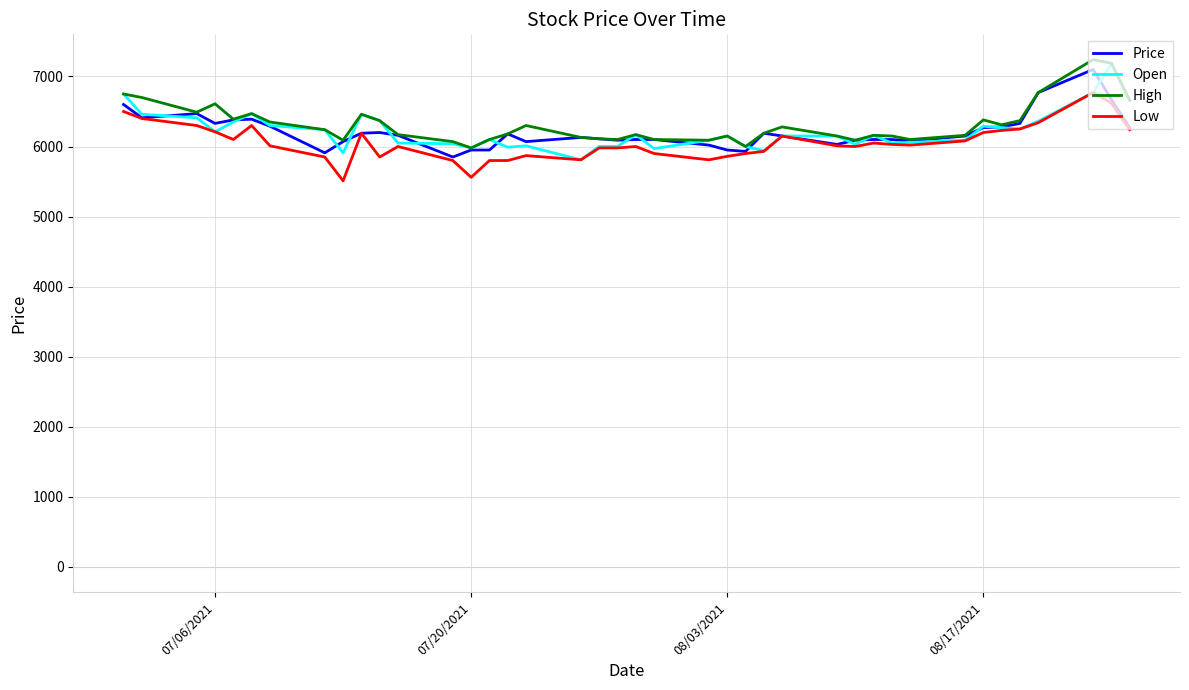

What is the greatest value displayed?

7240